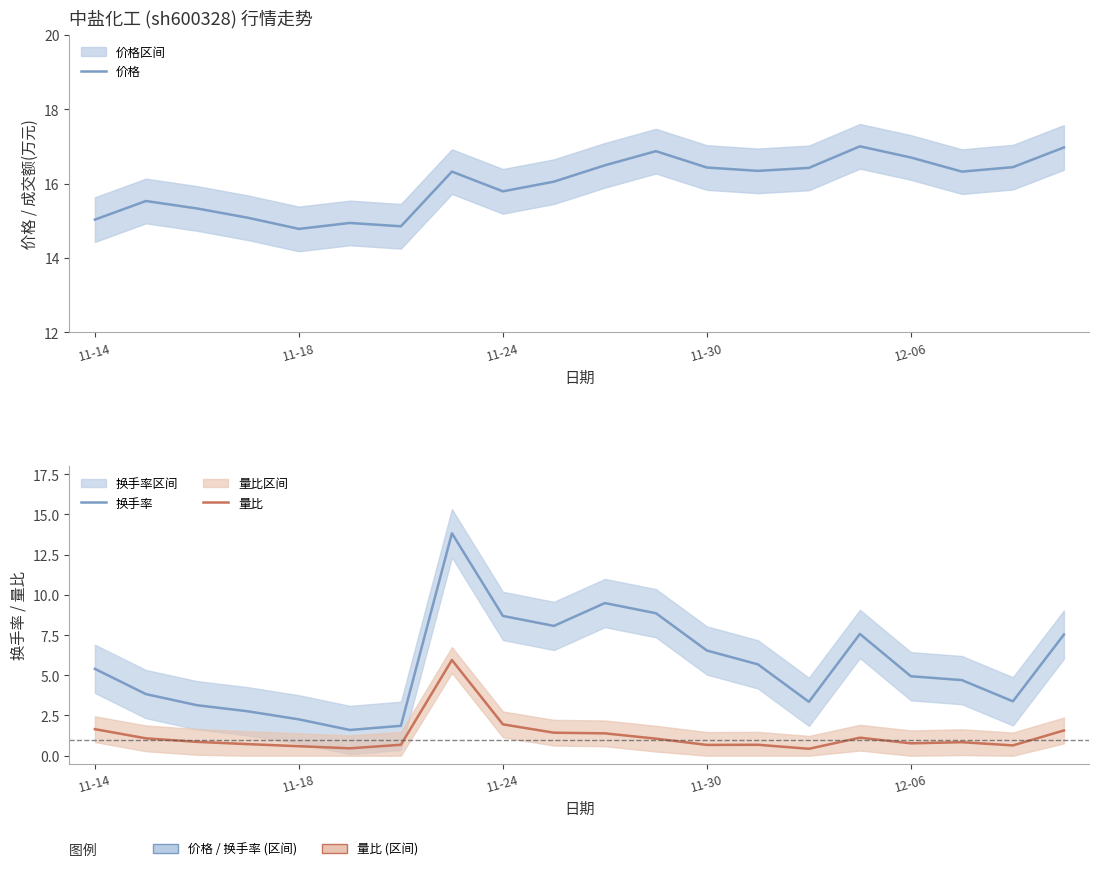

Which series has the widest spread of values?

换手率